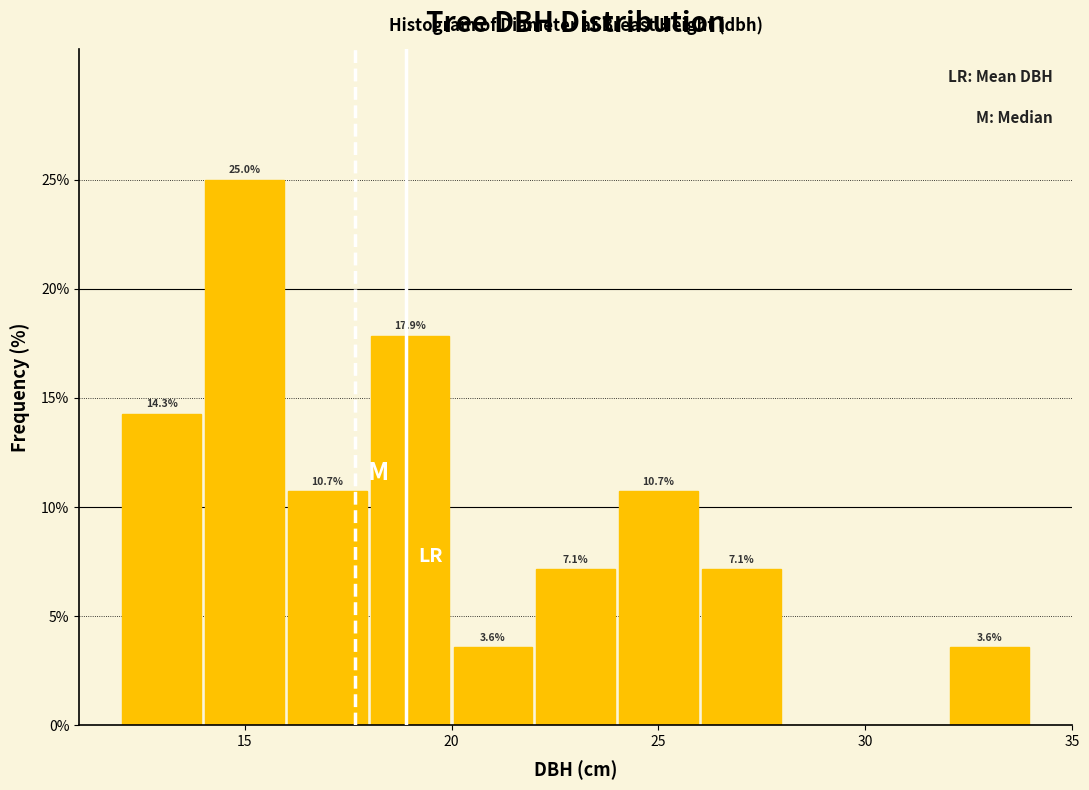

Over which range of the x-axis is the bar tallest?

14 to 16